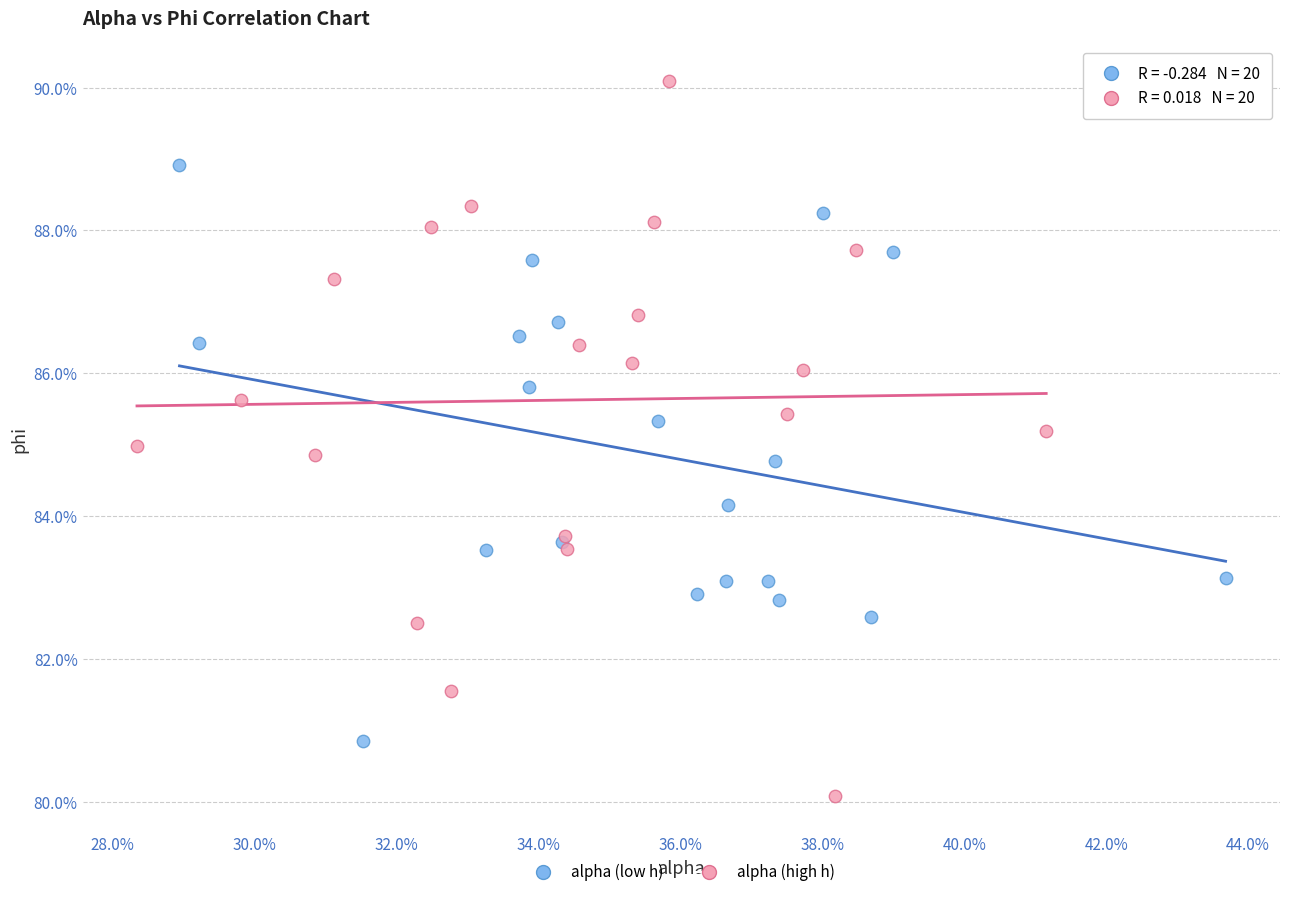

What are all the series names shown in the legend?

alpha (low h), alpha (high h)